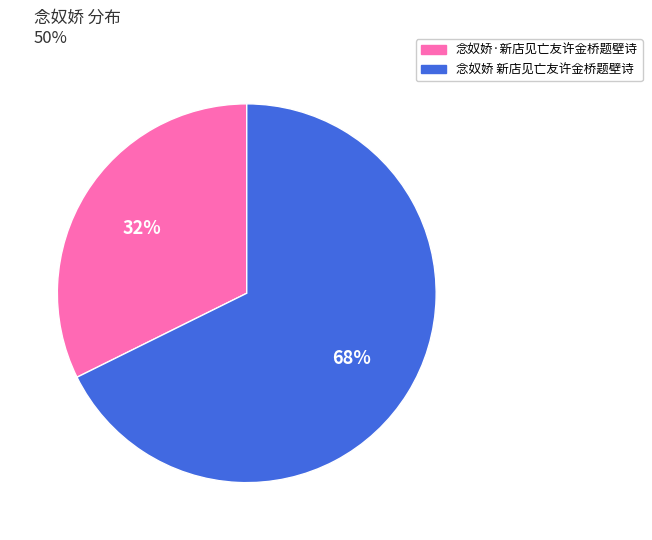

Rank the categories by value from lowest to highest.

念奴娇·新店见亡友许金桥题壁诗, 念奴娇 新店见亡友许金桥题壁诗